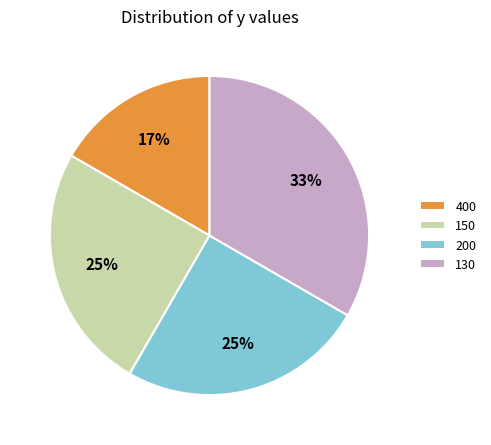

Is the sum of 200 and 130 greater than half?

Yes